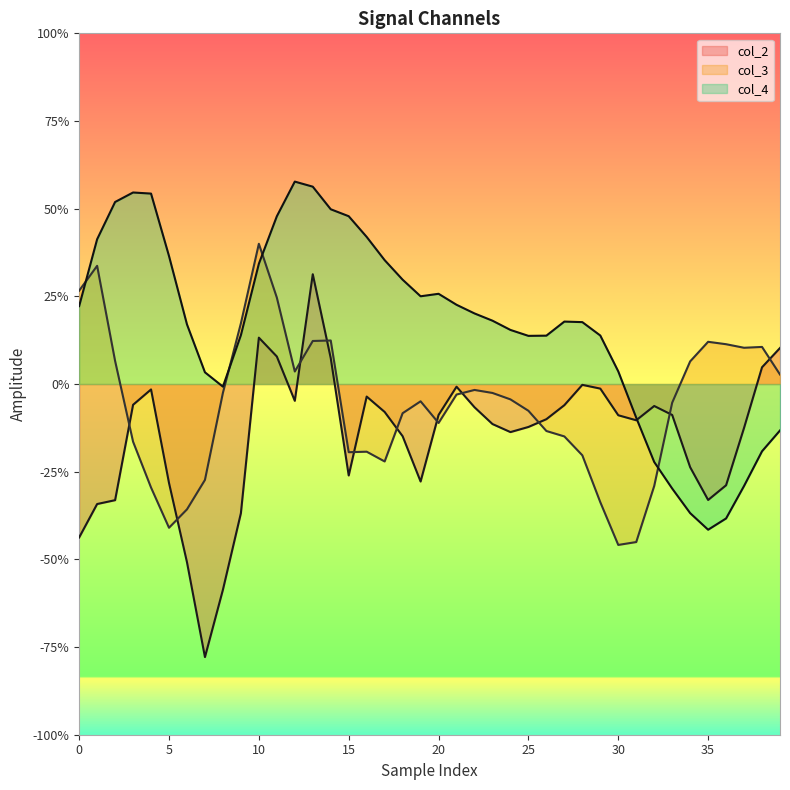

Which series has the widest spread of values?

col_2 line